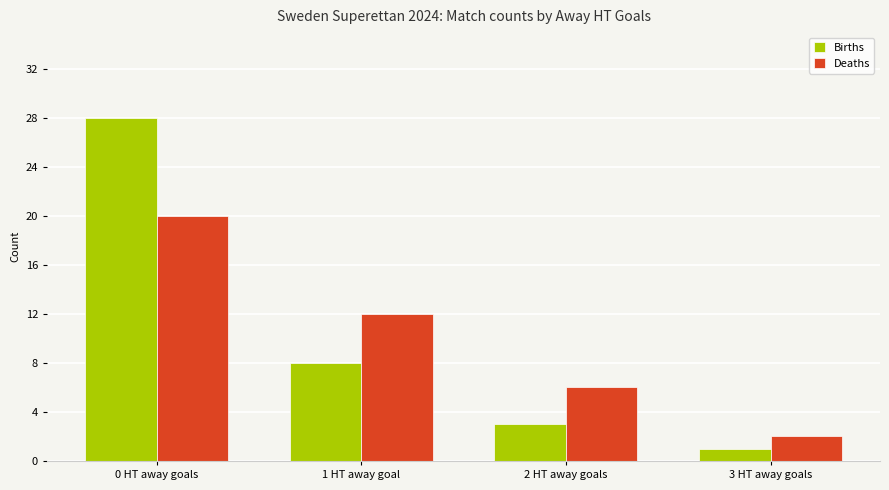

Rank the categories by Births value from highest to lowest.

0 HT away goals, 1 HT away goal, 2 HT away goals, 3 HT away goals